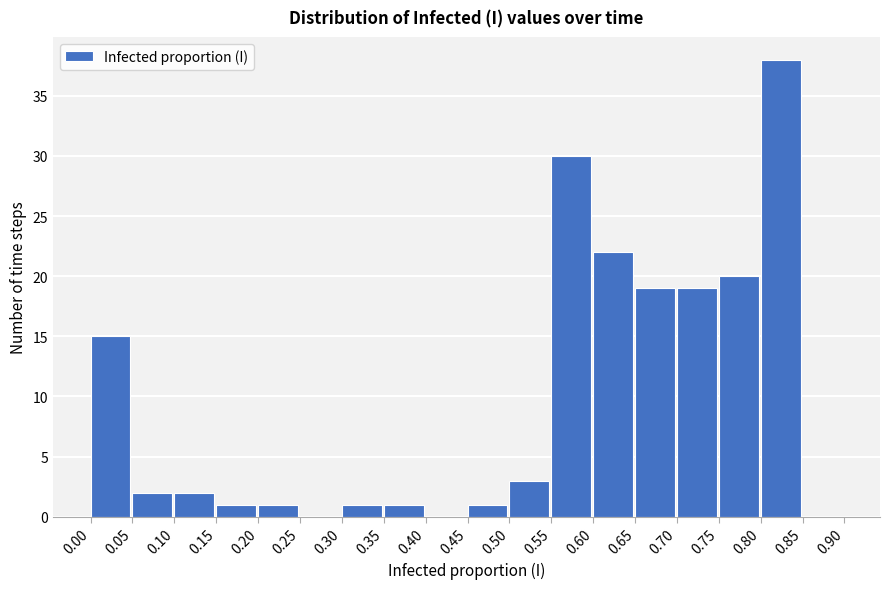

Reading left to right, list every bar in this chart as the range it spans on the x-axis followed by its height. The values are not printed on the chart, so give them approximately, as read against the axis.

0.00 to 0.05: 15
0.05 to 0.10: 2
0.10 to 0.15: 2
0.15 to 0.20: 1
0.20 to 0.25: 1
0.25 to 0.30: 0
0.30 to 0.35: 1
0.35 to 0.40: 1
0.40 to 0.45: 0
0.45 to 0.50: 1
0.50 to 0.55: 3
0.55 to 0.60: 30
0.60 to 0.65: 22
0.65 to 0.70: 19
0.70 to 0.75: 19
0.75 to 0.80: 20
0.80 to 0.85: 38
0.85 to 0.90: 0